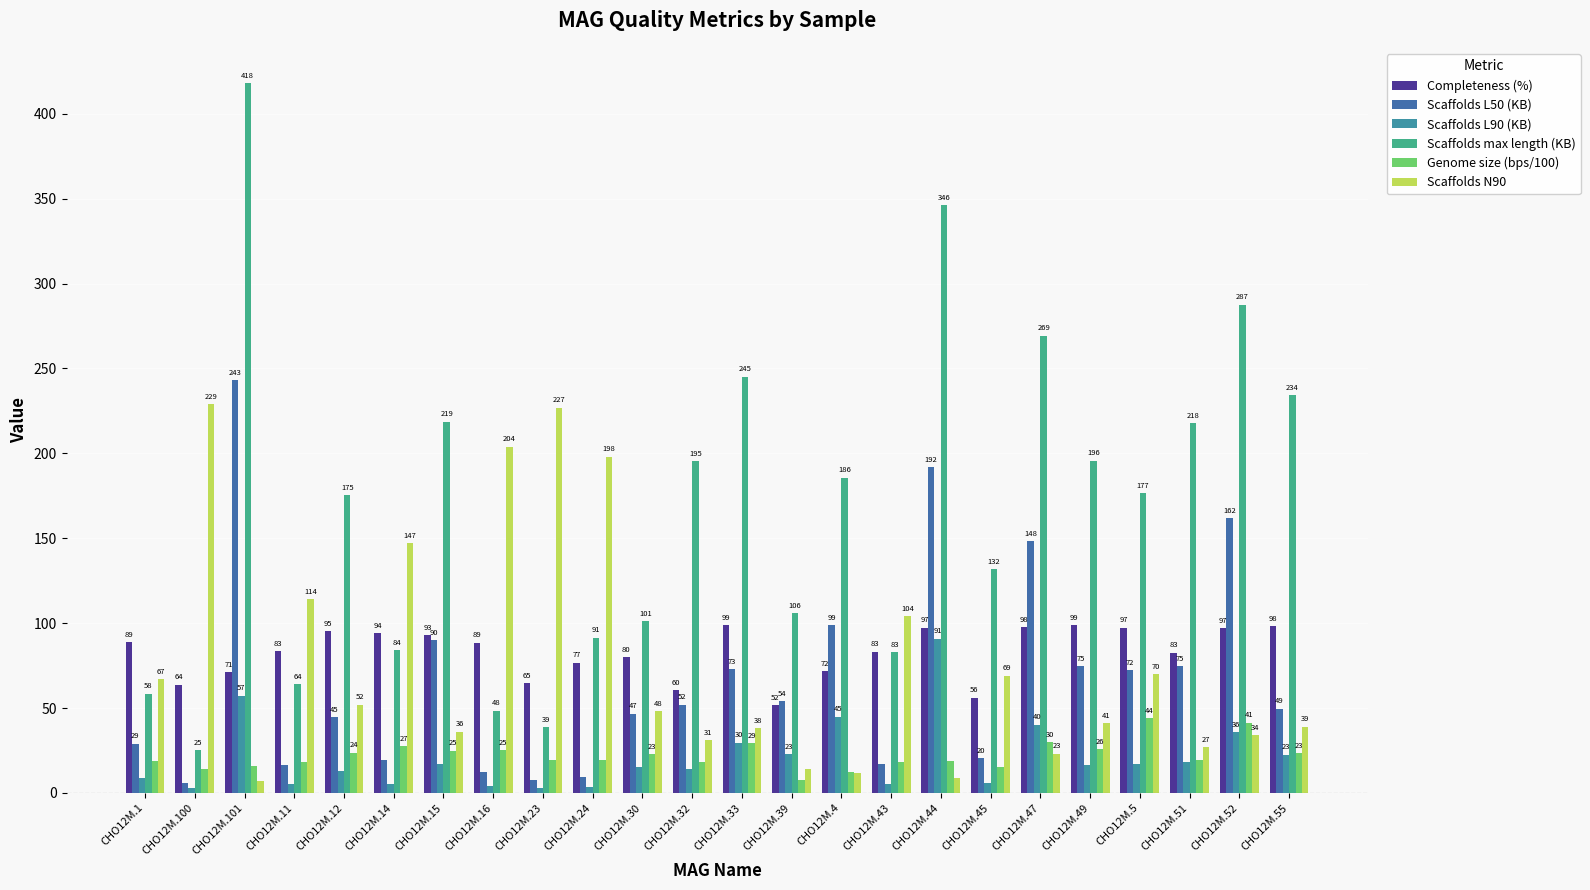

At which label does Scaffolds N90 reach its minimum?

CHO12M.101